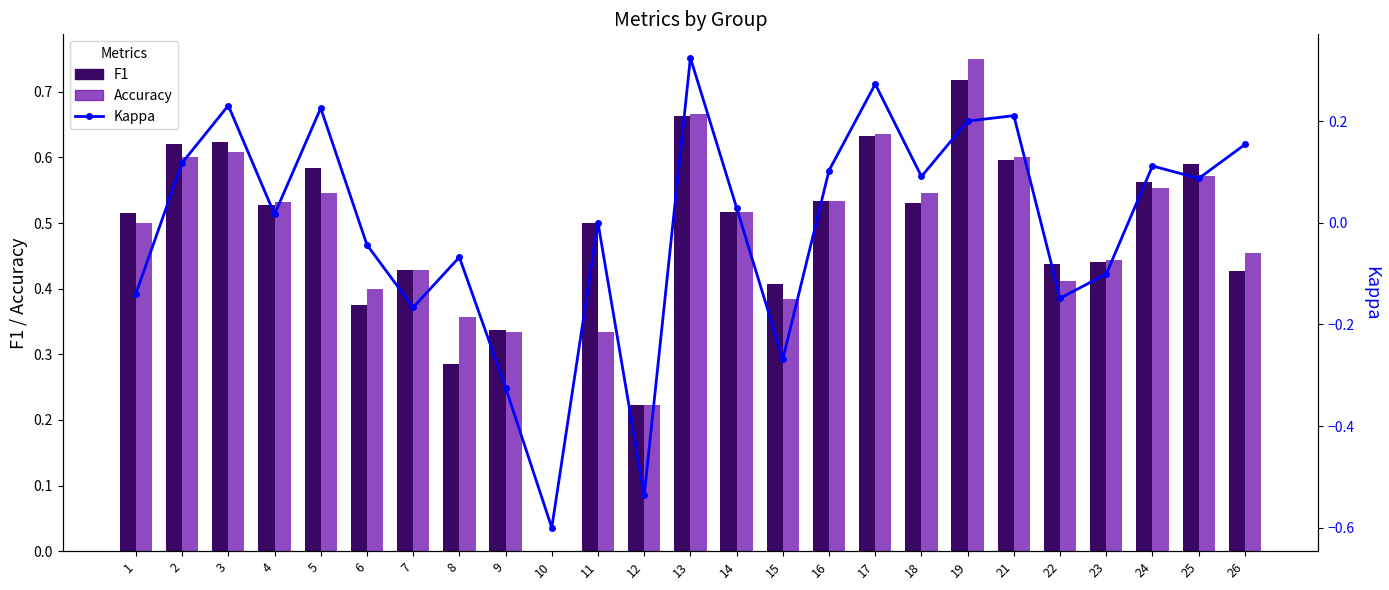

At how many categories does at least one series exceed 0?

24